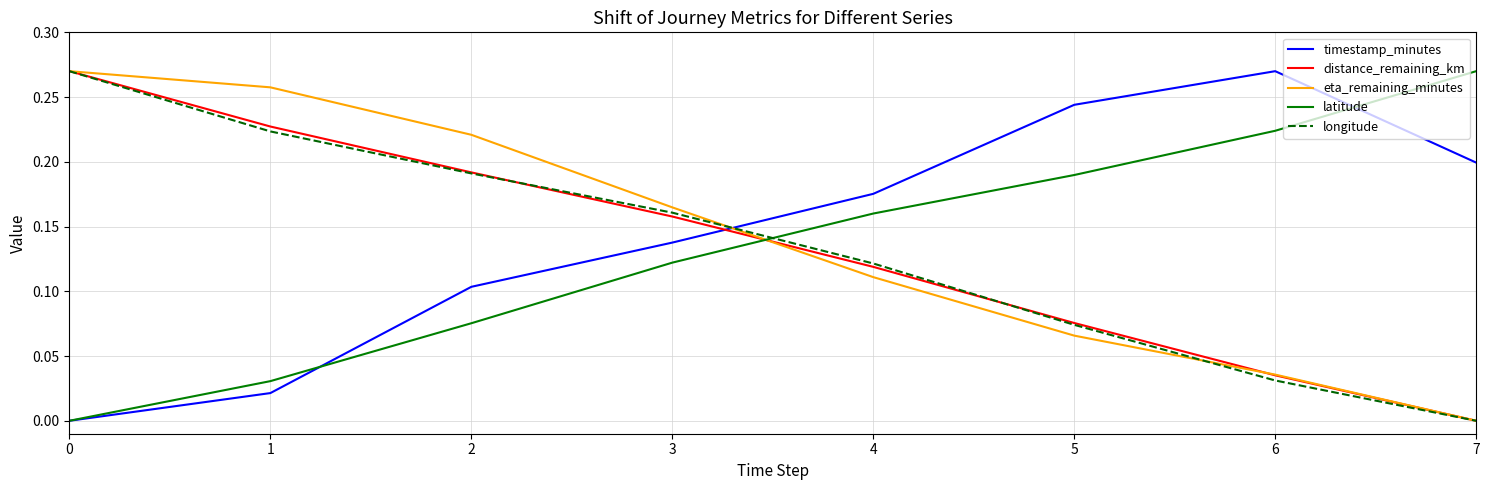

Which series changed the most between 2 and 4?

eta_remaining_minutes